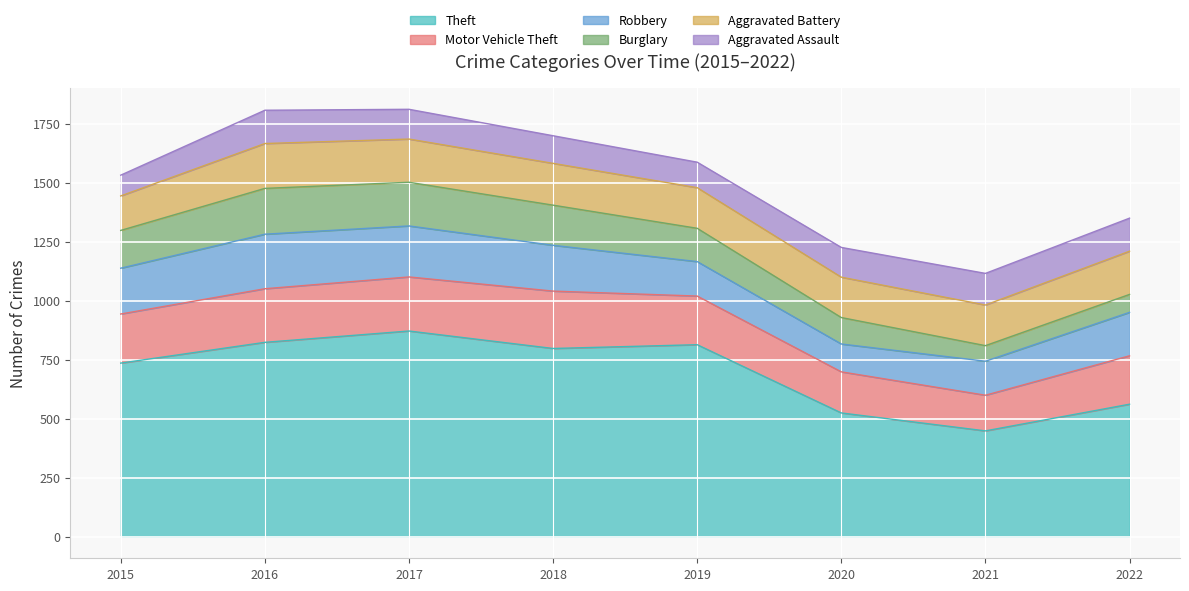

At which category is the sum across all series the highest?

2017